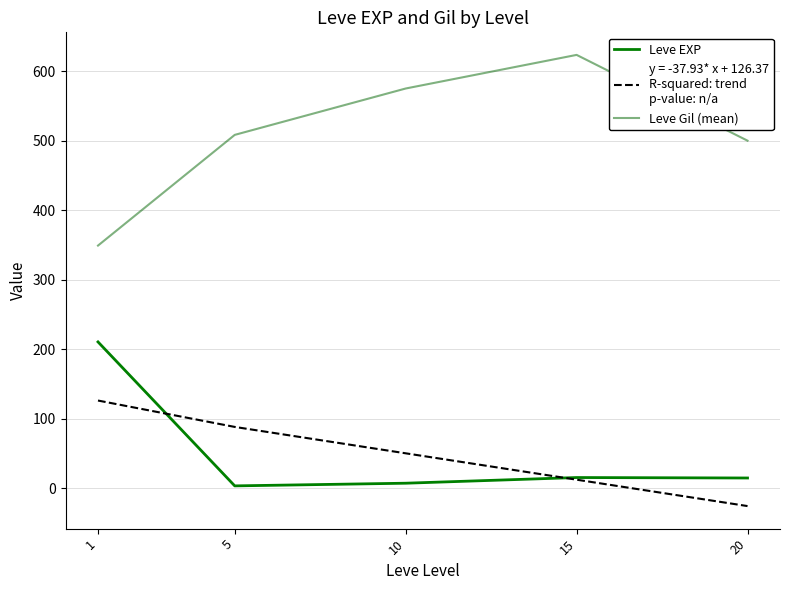

How many lines are shown in the chart?

3